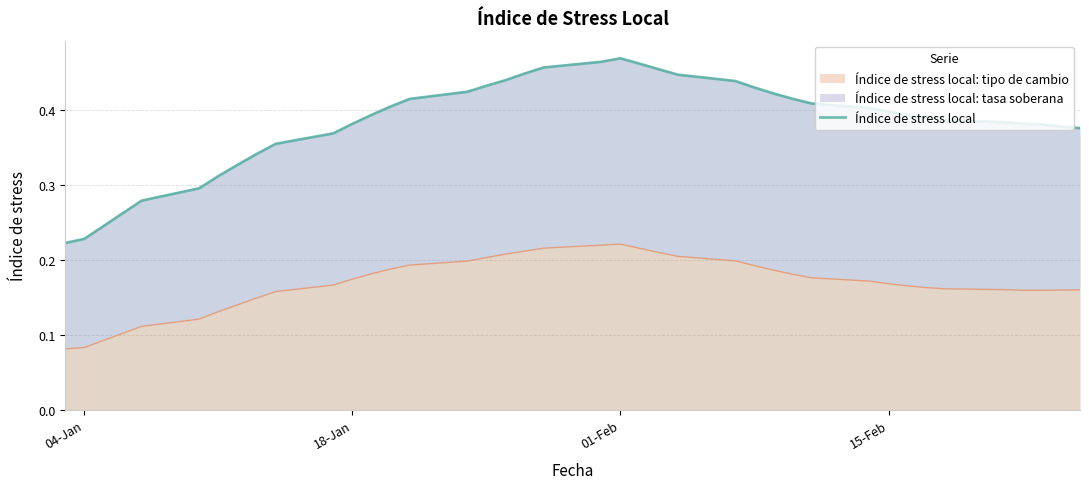

Reading left to right, list all the values displayed in this chart.

0.2	0.2	0.2	0.3	0.3	0.3	0.3	0.3	0.3	0.4	0.4	0.4	0.4	0.4	0.4	0.4	0.4	0.4	0.4	0.5	0.5	0.5	0.5	0.5	0.4	0.4	0.4	0.4	0.4	0.4	0.4	0.4	0.4	0.4	0.4	0.4	0.4	0.4	0.4	0.4